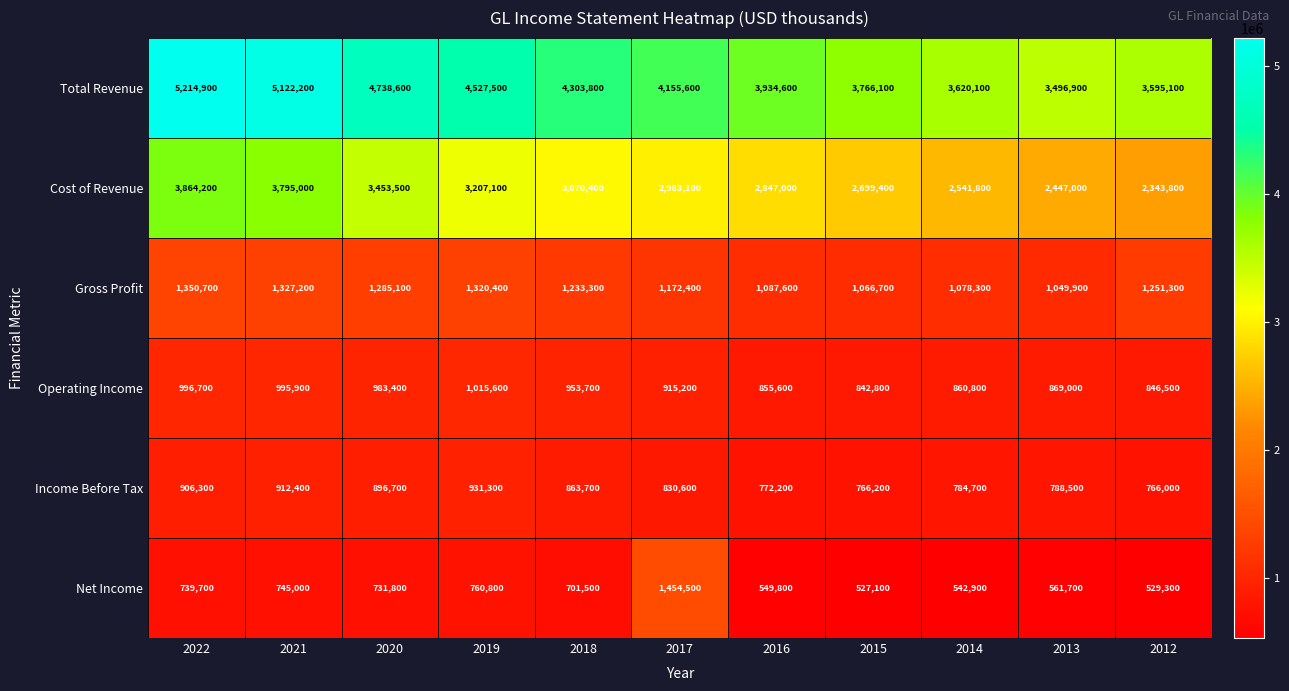

Which category has the highest value across all series?

2022